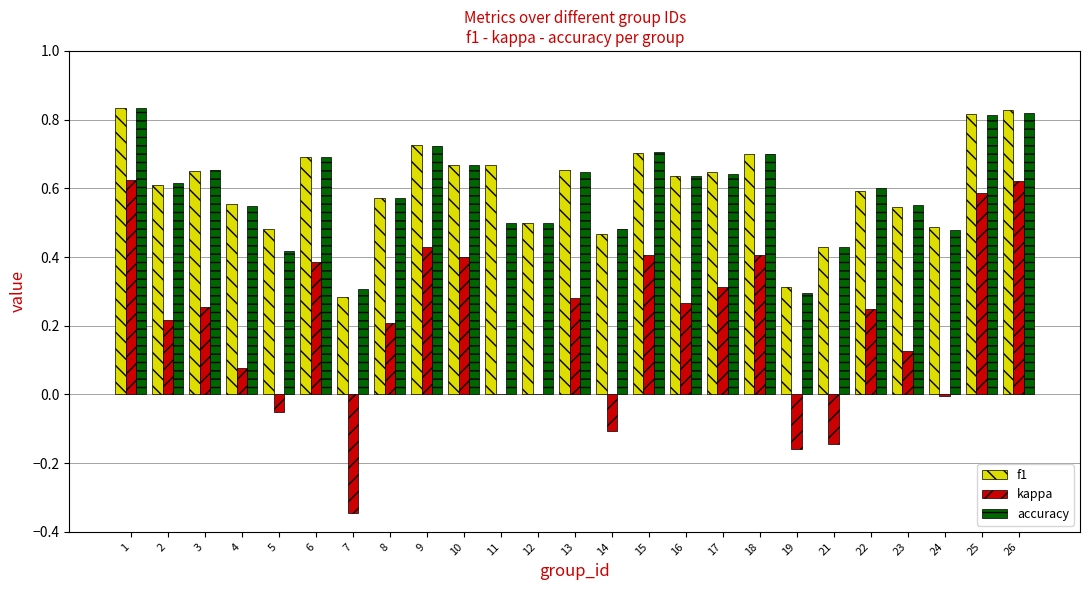

Which series changed the most between 5 and 16?

kappa